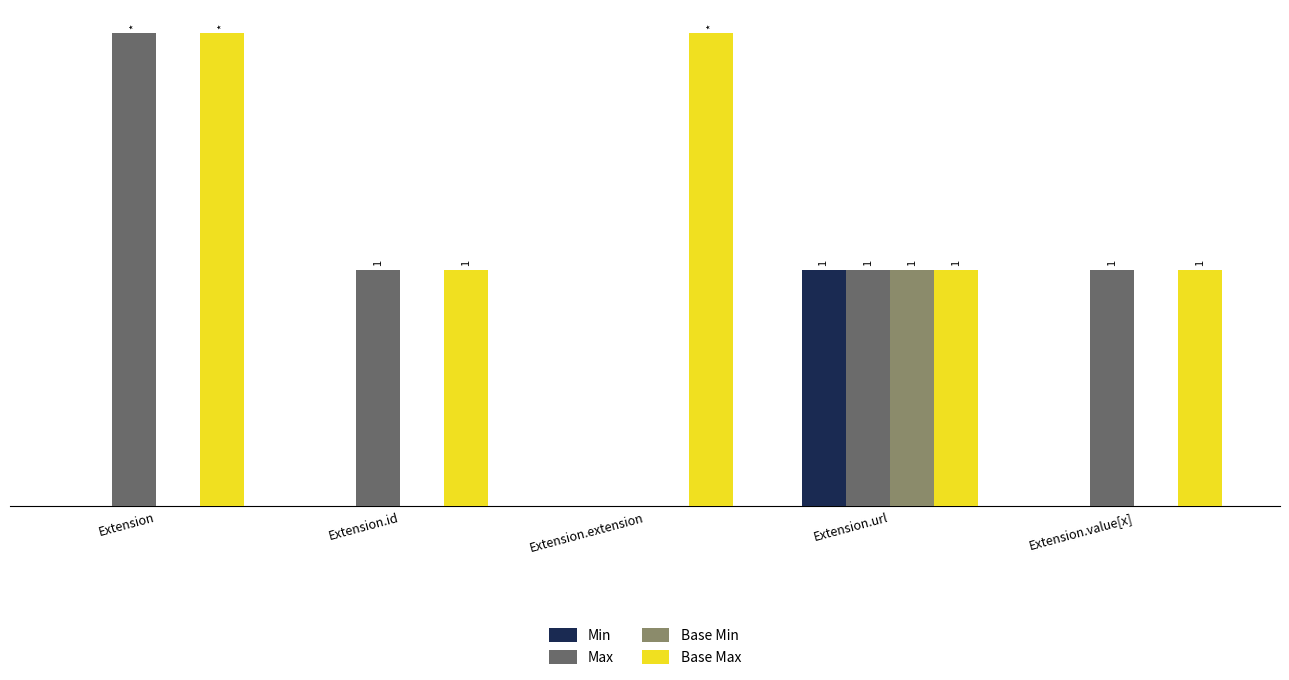

Reading left to right, list all the values displayed in this chart.

Min: 0	0	0	1	0
Max: 2	1	0	1	1
Base Min: 0	0	0	1	0
Base Max: 2	1	2	1	1